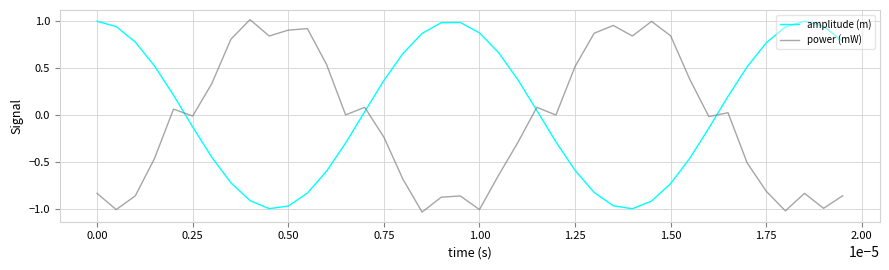

List the series in order of their overall mean, highest first.

amplitude (m), power (mW)